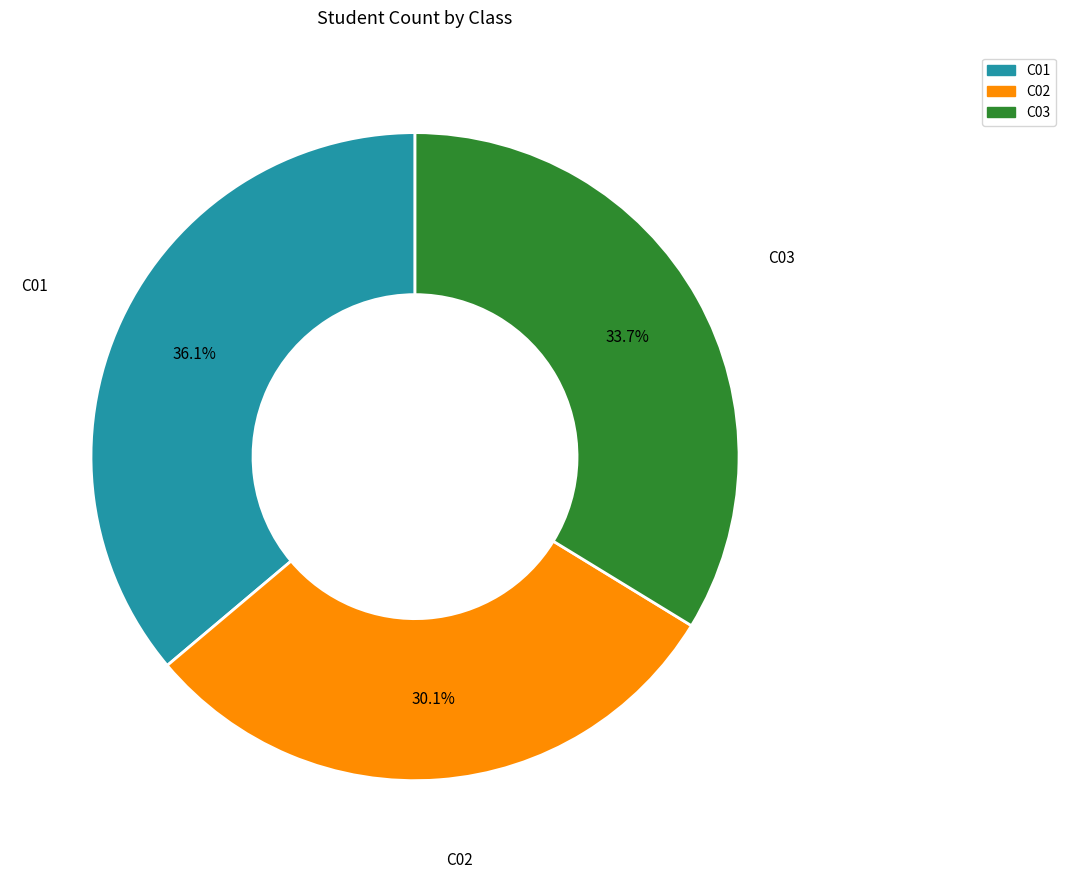

Does C03 represent more than half of the total?

No